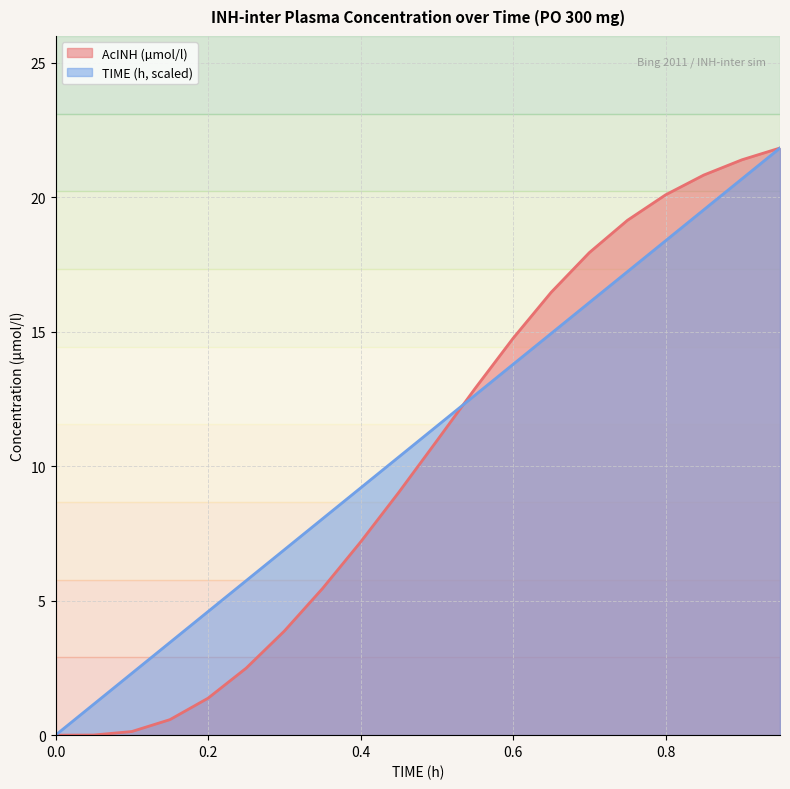

True or false: TIME (h) has more than 1 points higher than both neighbors.

False